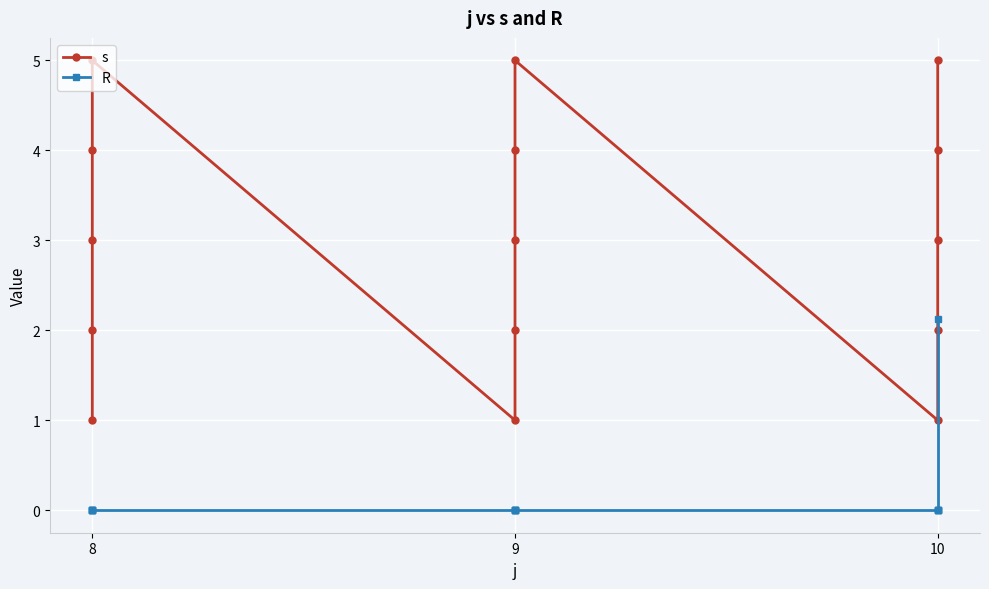

At which category does the chart reach its minimum across all series?

8